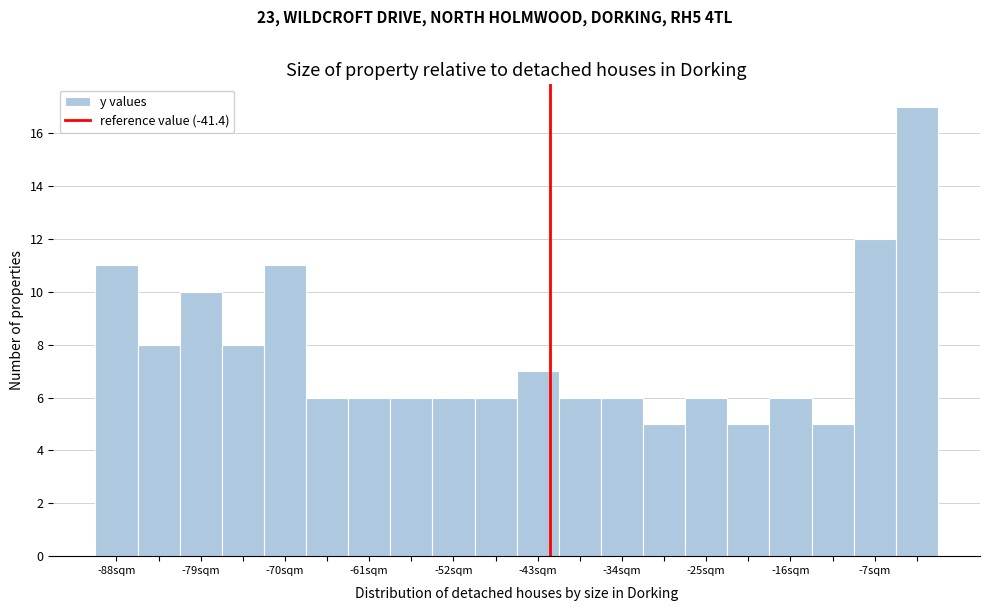

How tall is the bar that spans -90.0 to -85.5 on the x-axis? Neither the bar edges nor the heights are printed on the chart, so give them approximately, as read against the axes.

11